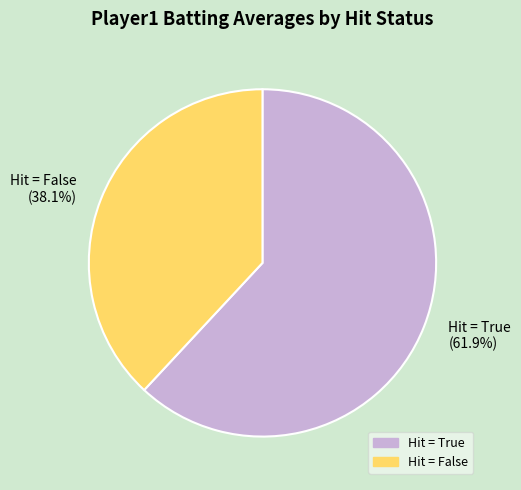

Is there a majority slice in this chart?

Yes